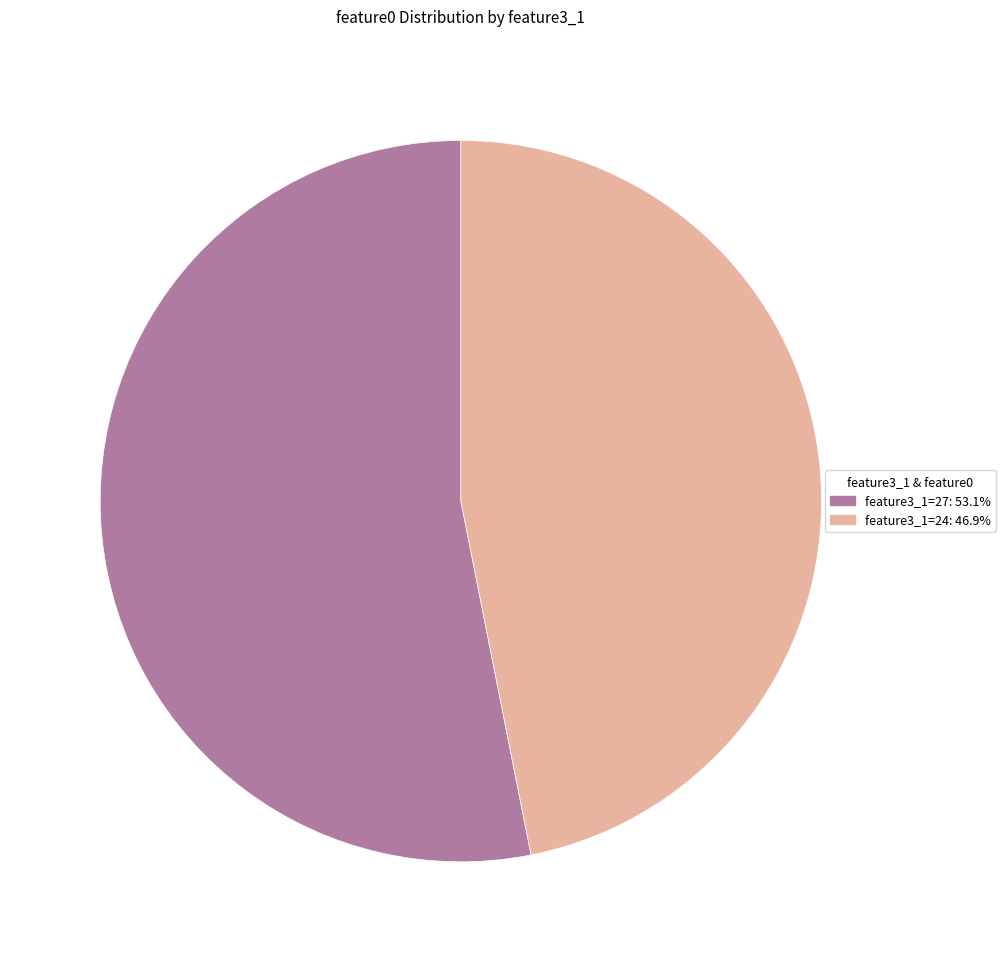

Is the sum of feature3_1=27 and feature3_1=24 greater than half?

Yes